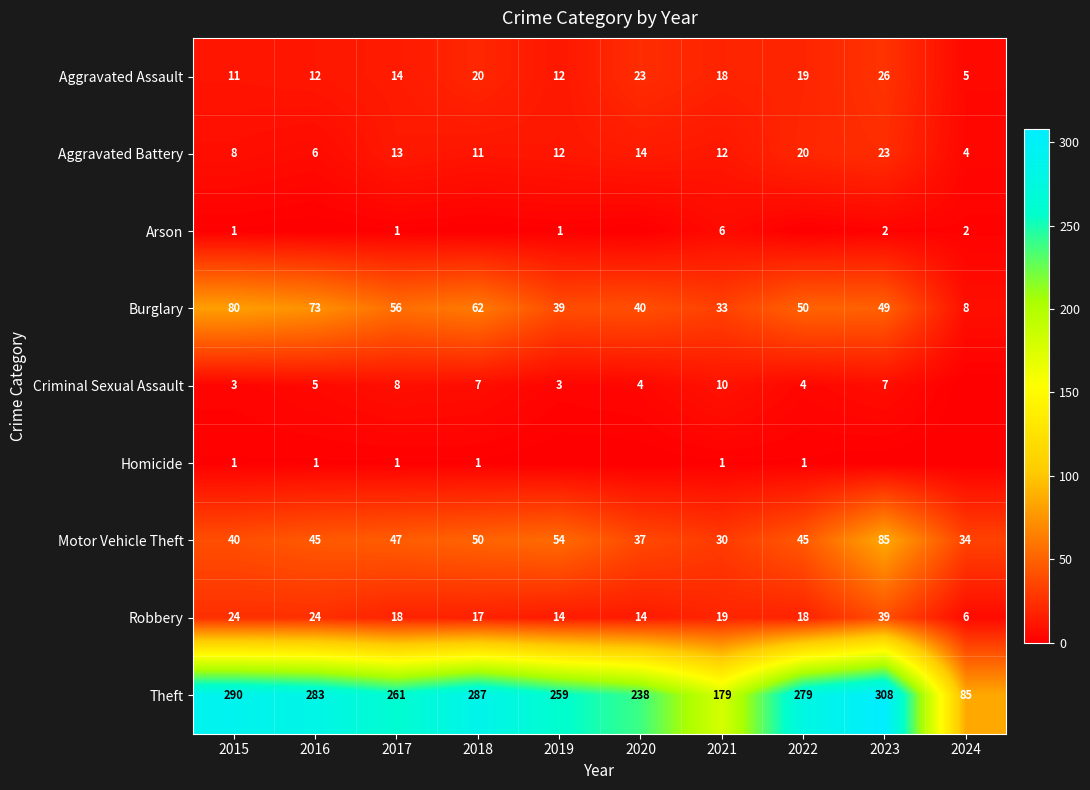

What is the difference between the Burglary values at 2021 and 2018?

29